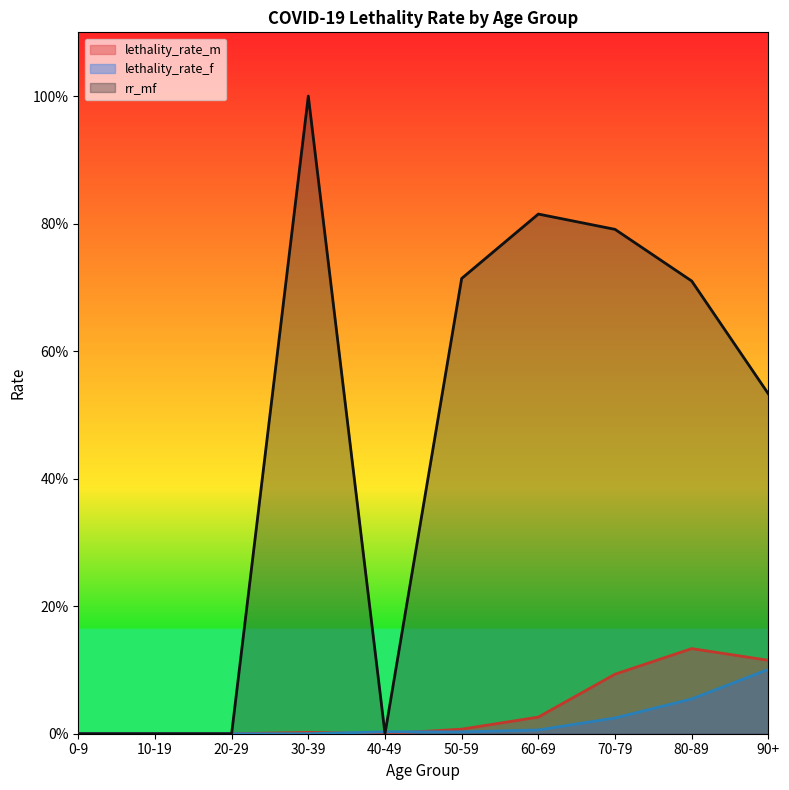

How many intersections are there between lethality_rate_f and rr_mf?

2